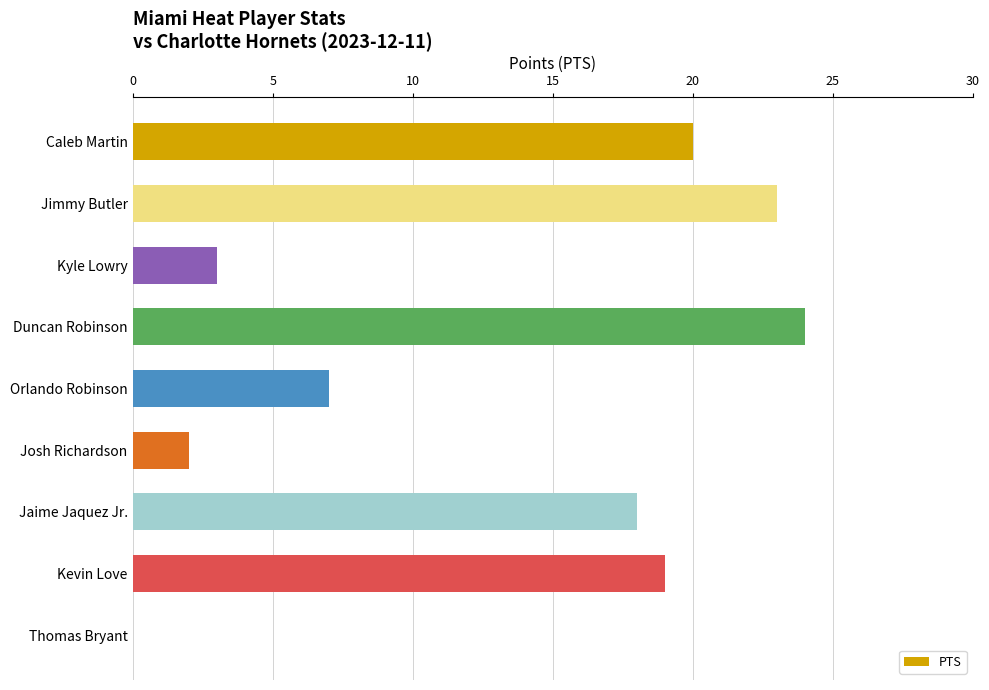

What is the sum of all values?

116